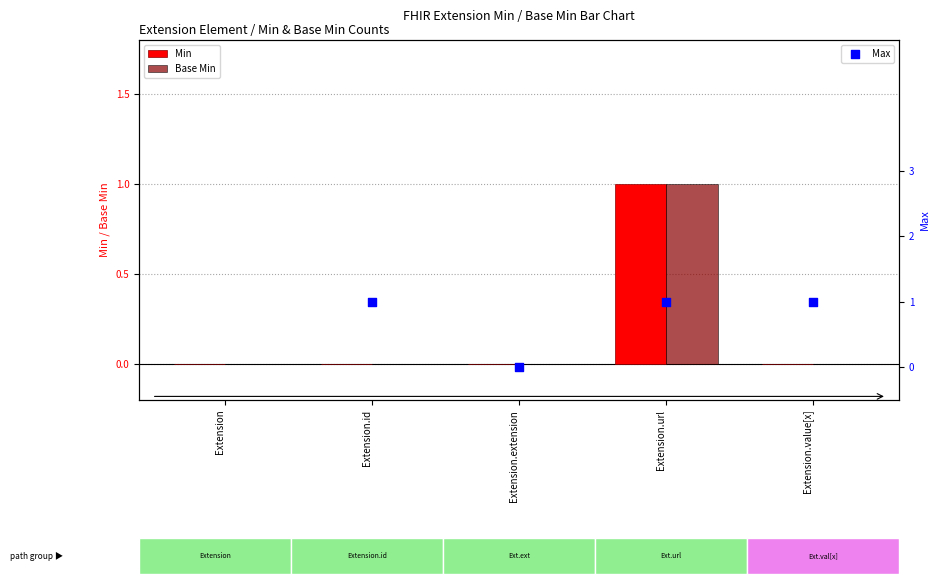

Which series has the largest total across all categories?

Max